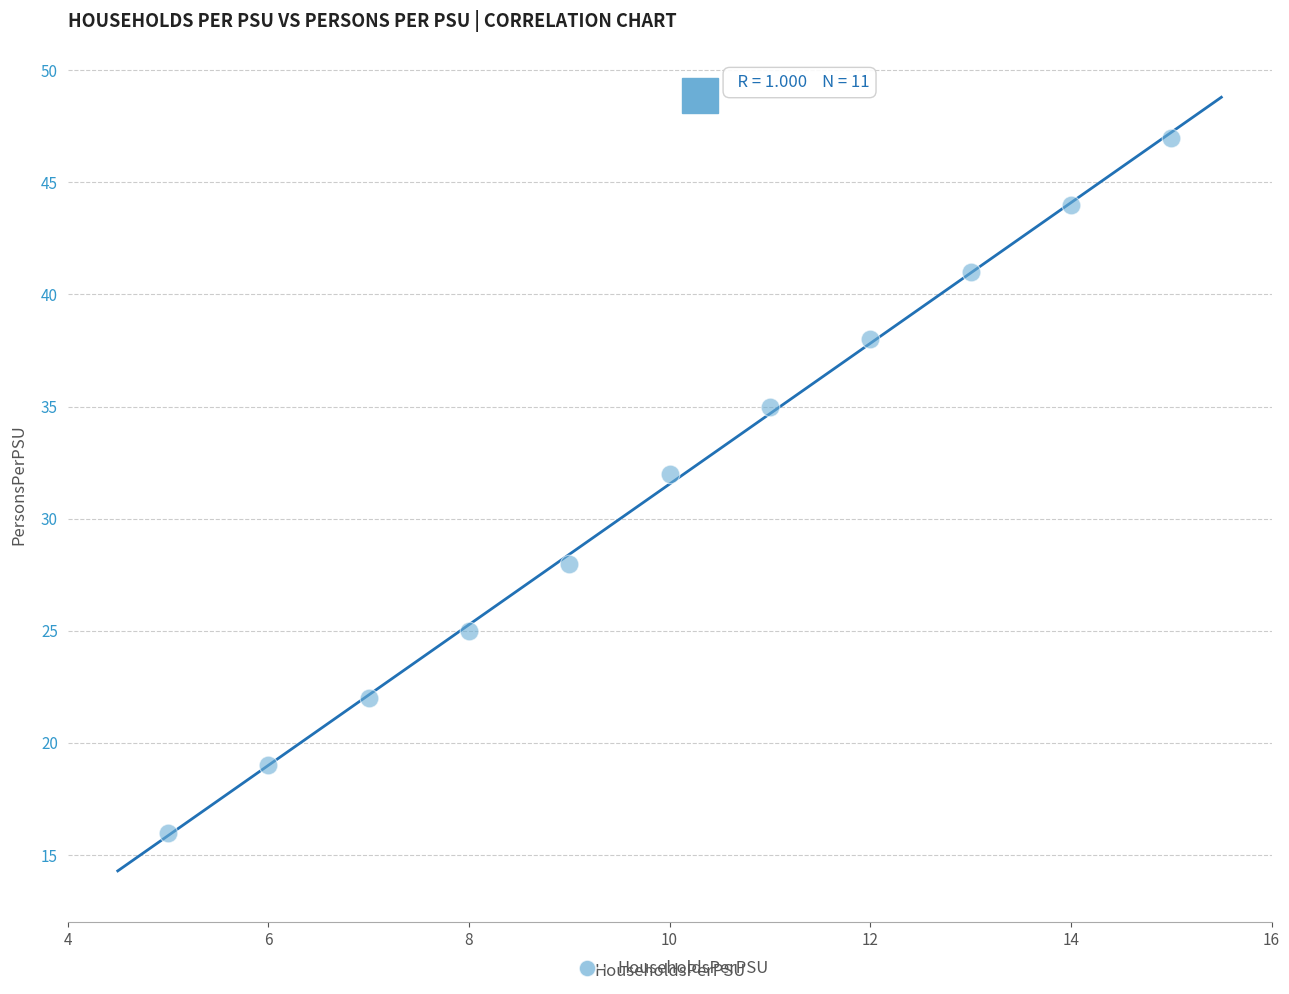

What Y value in the scatter plot is closest to 31?

32